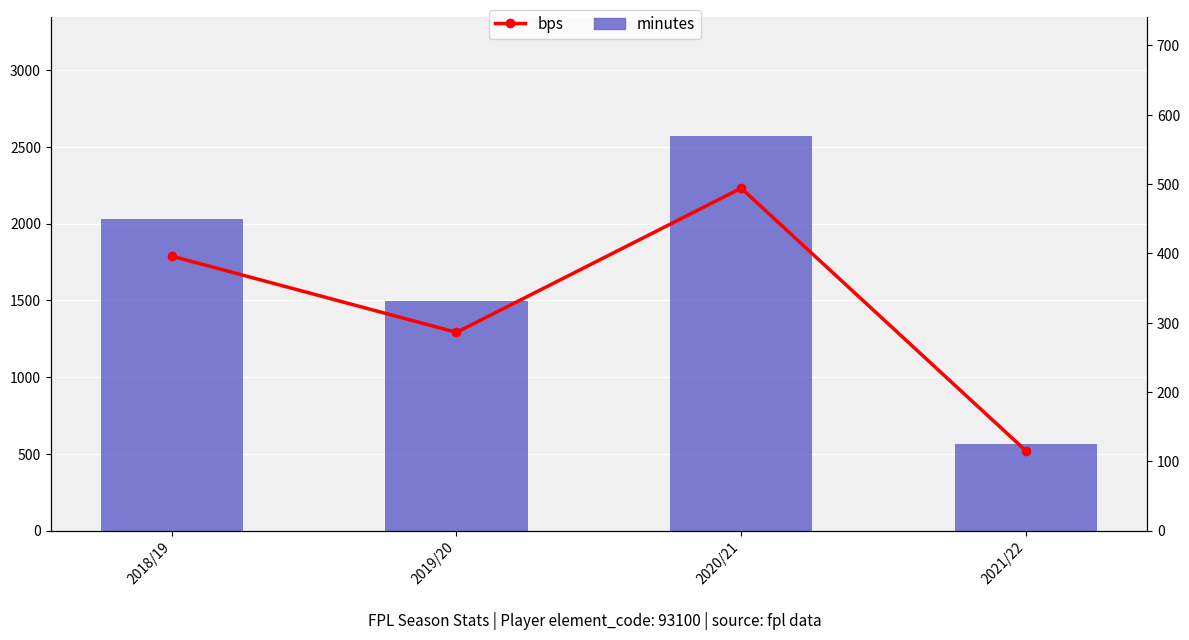

At 2019/20, list the series in order from smallest to largest.

bps, minutes